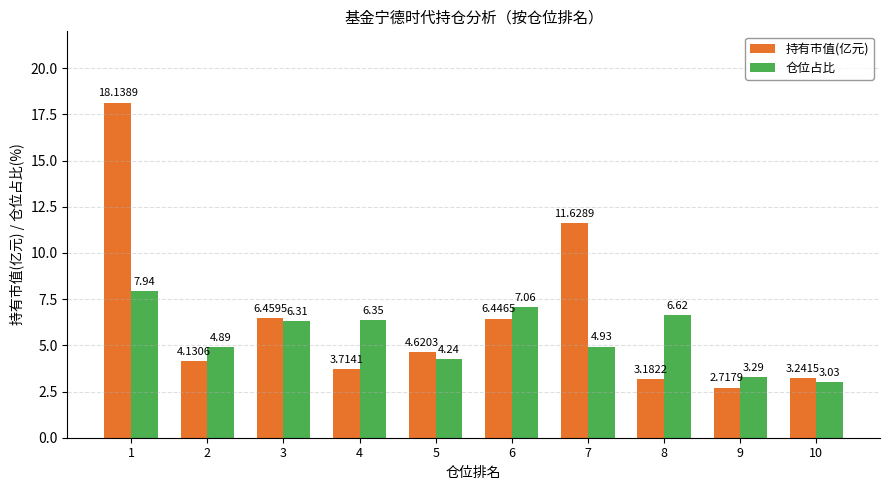

What is the spread (max minus min) of values at 6?

0.6